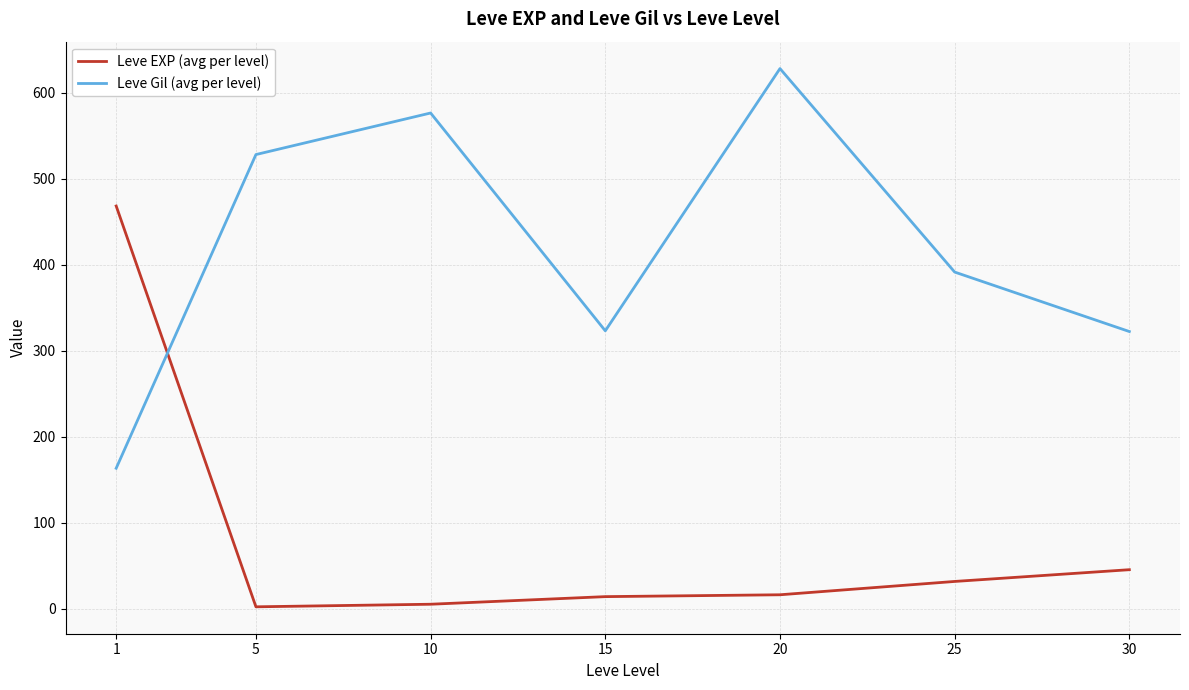

Between which two adjacent categories do Leve EXP (avg per level) and Leve Gil (avg per level) first intersect?

1 and 5